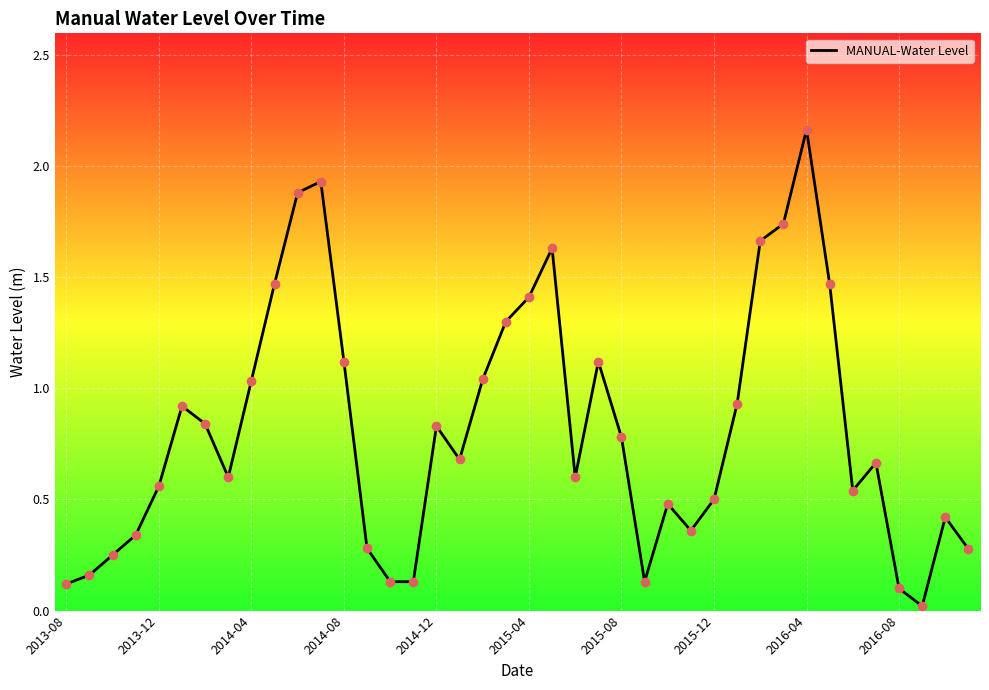

What is the difference between the maximum and minimum values?

2.1